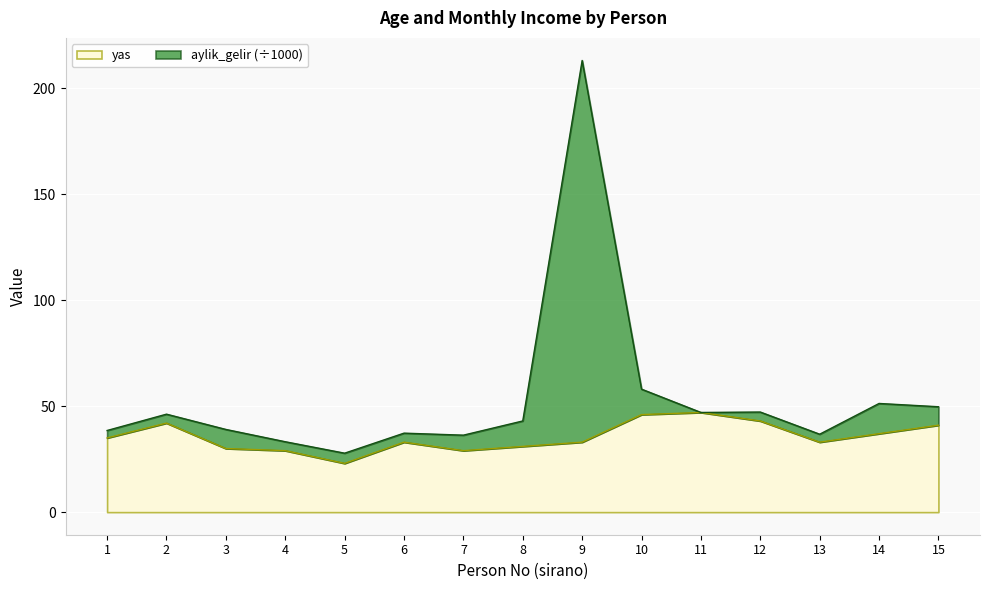

Between 7 and 13, which series saw the biggest shift?

yas